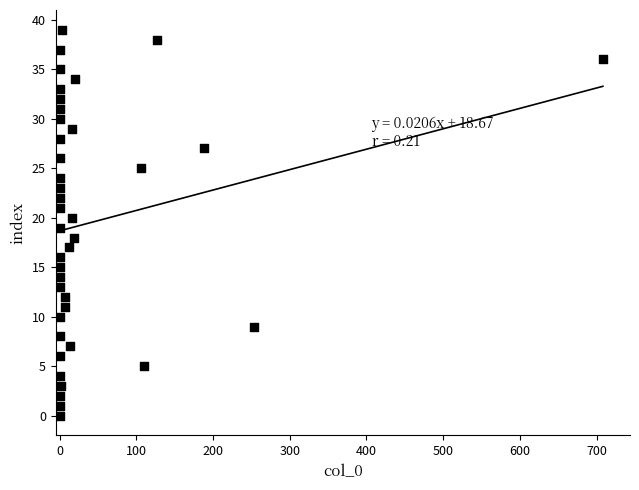

Count the number of points in this scatter plot.

40